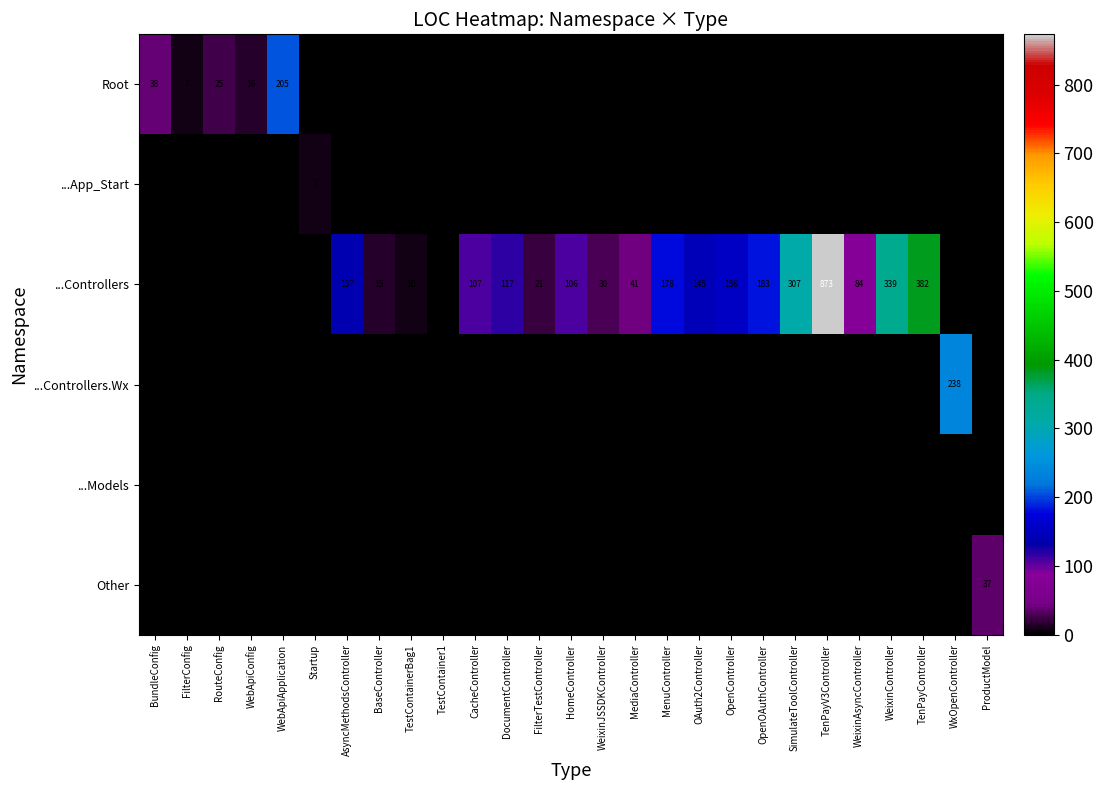

What is the difference between the maximum and minimum values in the ...Controllers.Wx series?

238